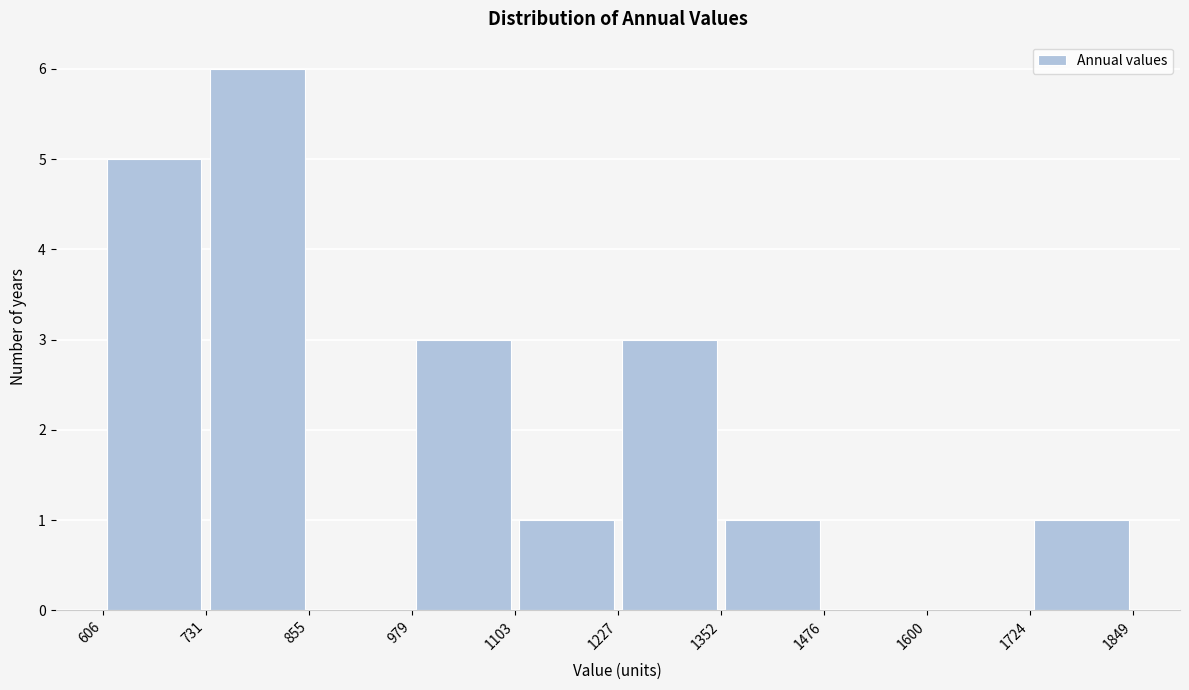

Reading left to right, transcribe this chart: for each bar, give the range it covers on the x-axis and its height. The values are not printed on the chart, so give them approximately, as read against the axis.

606 to 731: 5
731 to 855: 6
855 to 979: 0
979 to 1103: 3
1103 to 1227: 1
1227 to 1352: 3
1352 to 1476: 1
1476 to 1600: 0
1600 to 1724: 0
1724 to 1849: 1